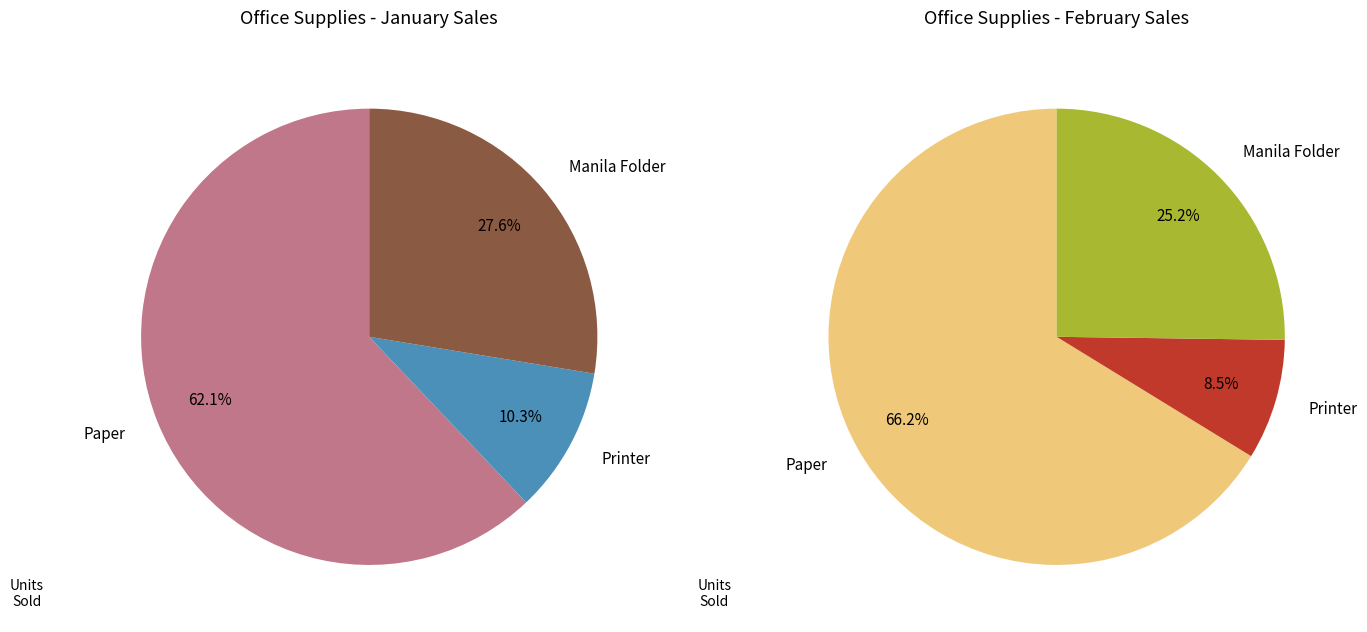

To the nearest percent, what is the difference between the Manila Folder and Printer slice percentages?

17%